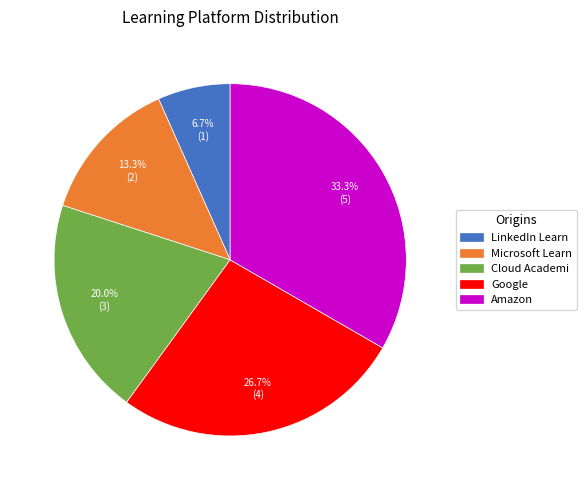

What is the ratio of the value at Amazon to the value at Microsoft Learn?

2.5